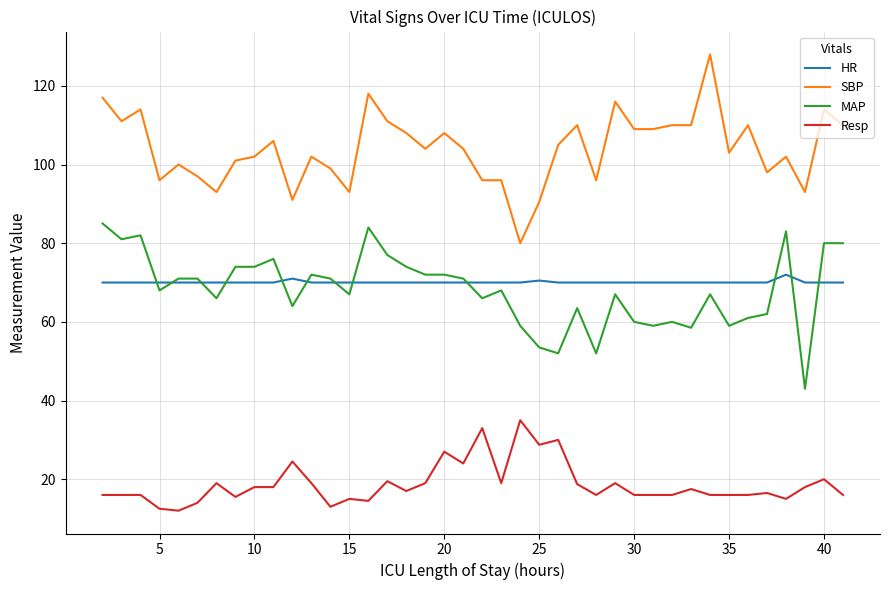

What is the maximum value shown in the chart?

128.0